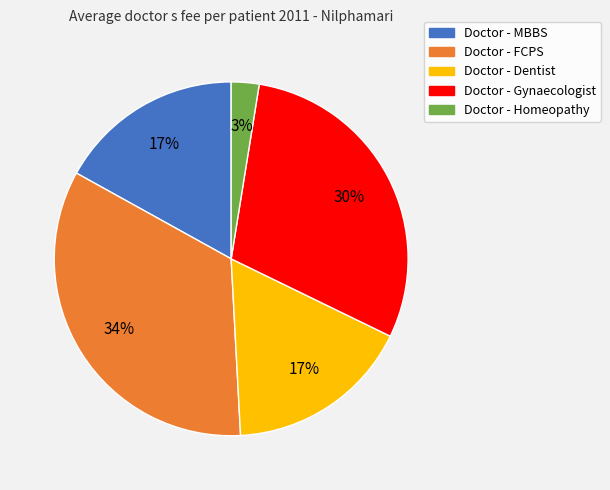

Which slice is the smallest?

Doctor - Homeopathy